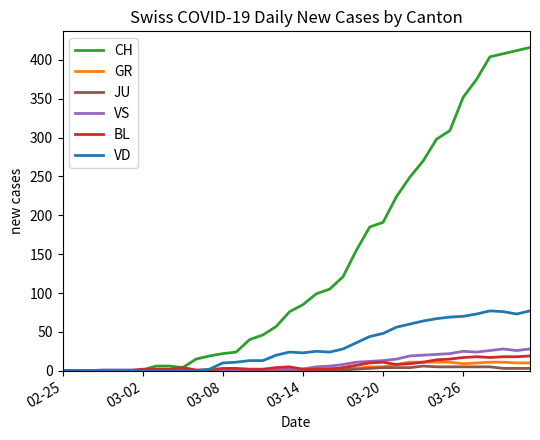

Which series has the largest range (max minus min)?

CH